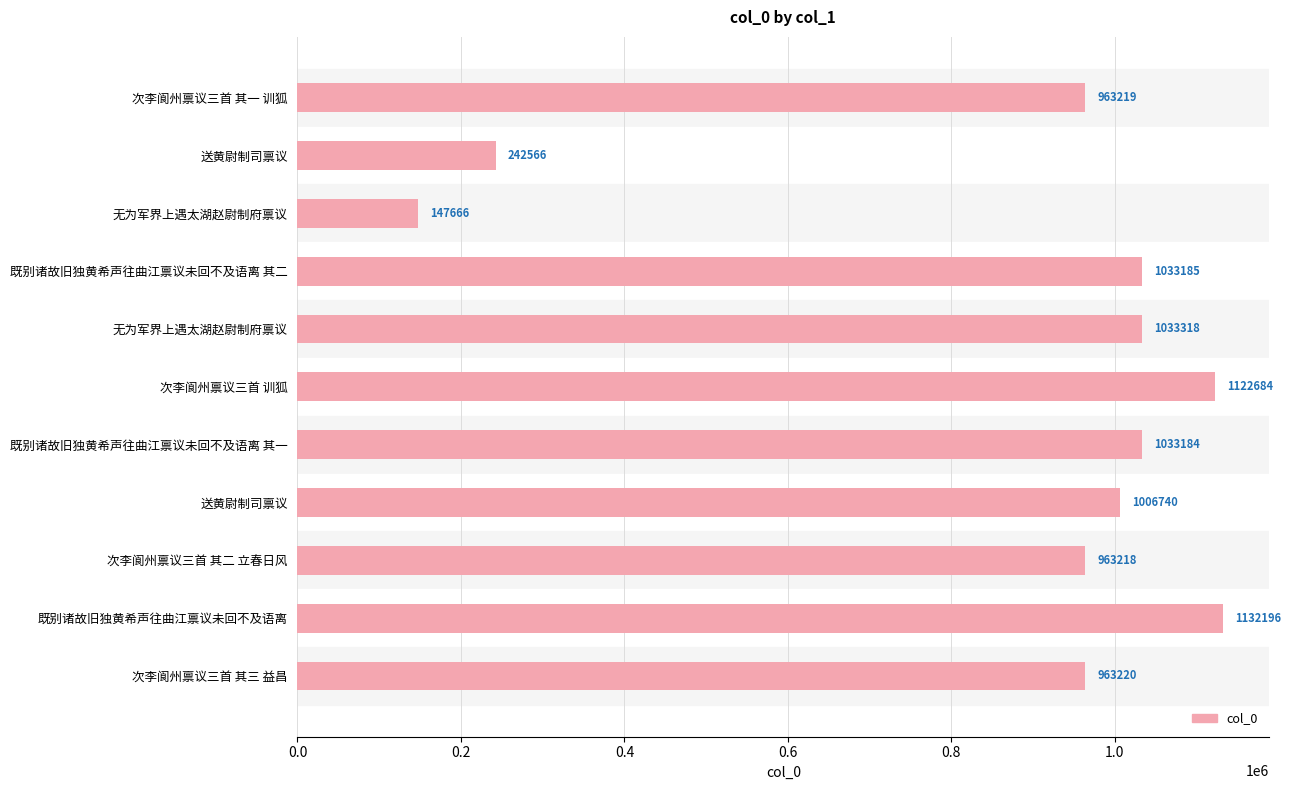

Are the bars grouped side by side (vs. stacked)?

No